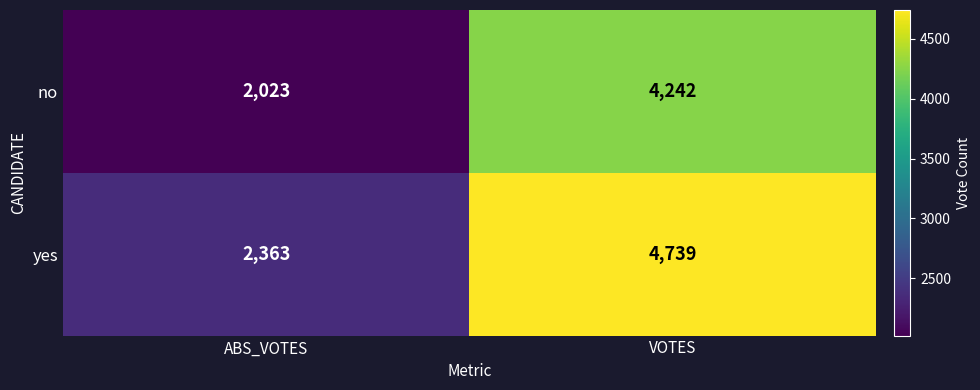

What is the minimum value shown in the chart?

2023